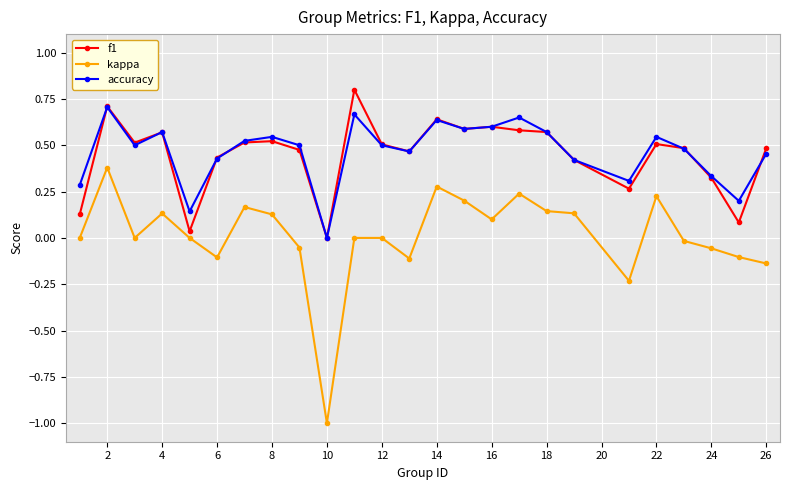

Which series has the largest range (max minus min)?

kappa